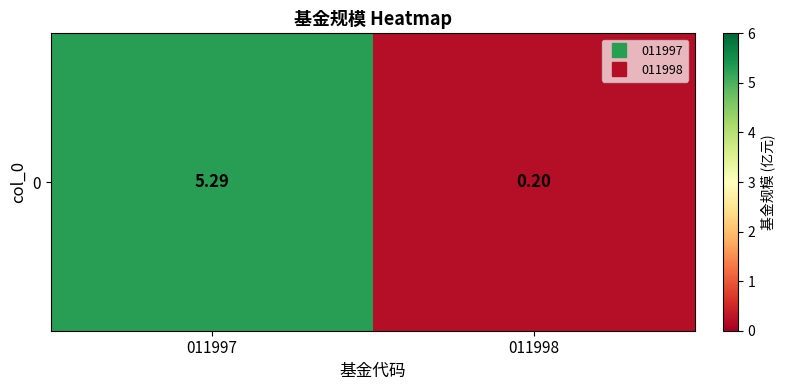

Reading right to left, transcribe all the data shown in this chart.

0.2	5.3